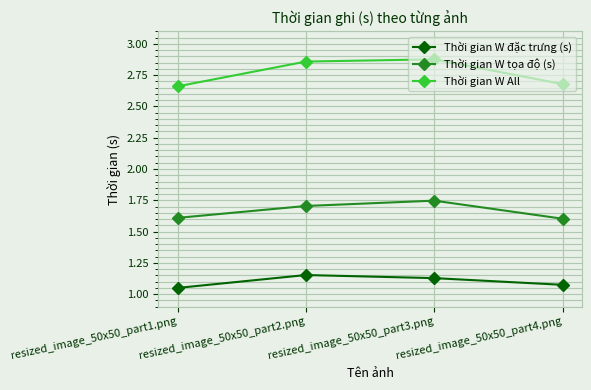

At which category does the chart reach its peak across all series?

resized_image_50x50_part3.png